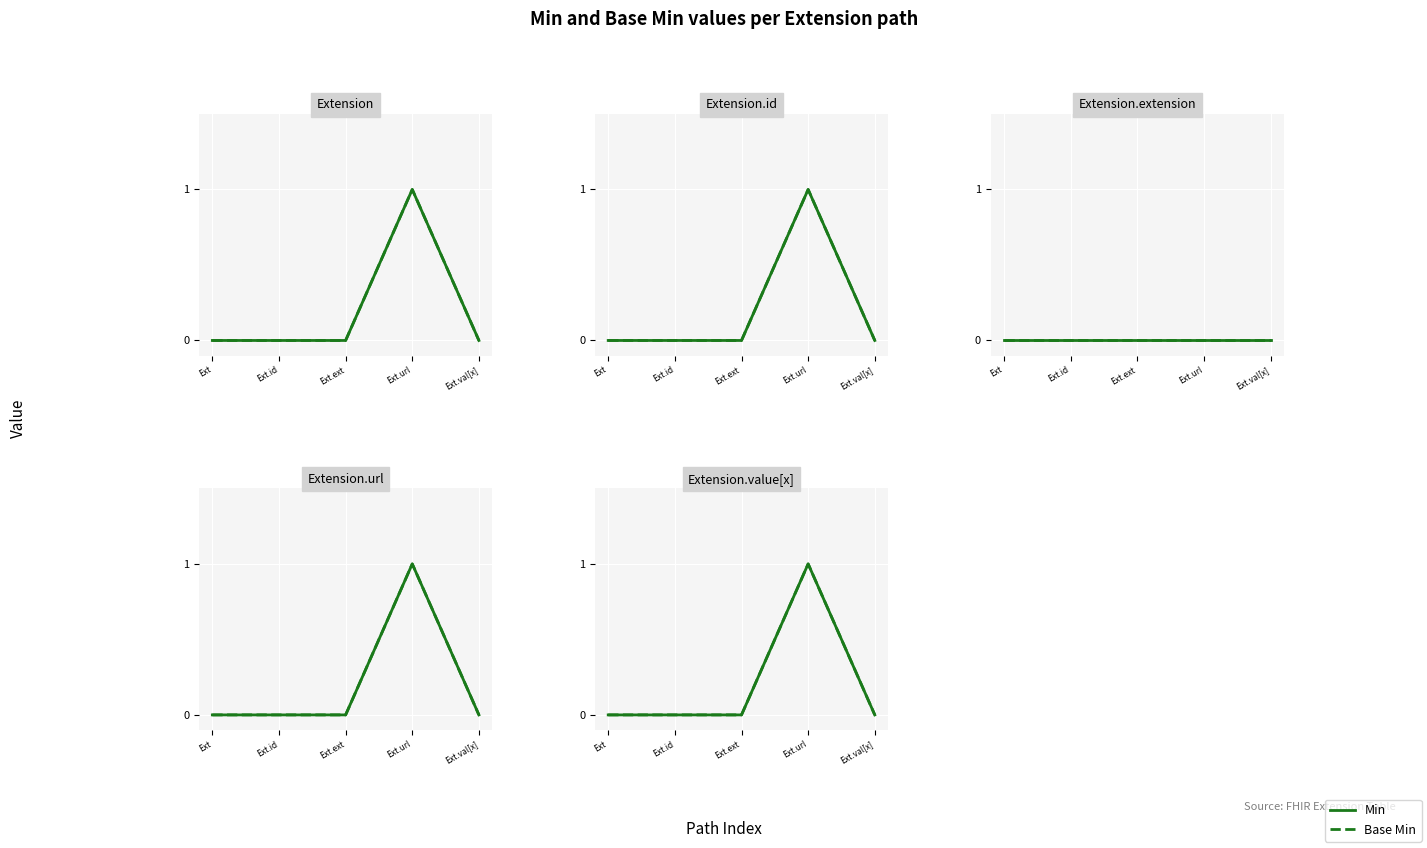

At which category does the chart reach its peak across all series?

Ext.url